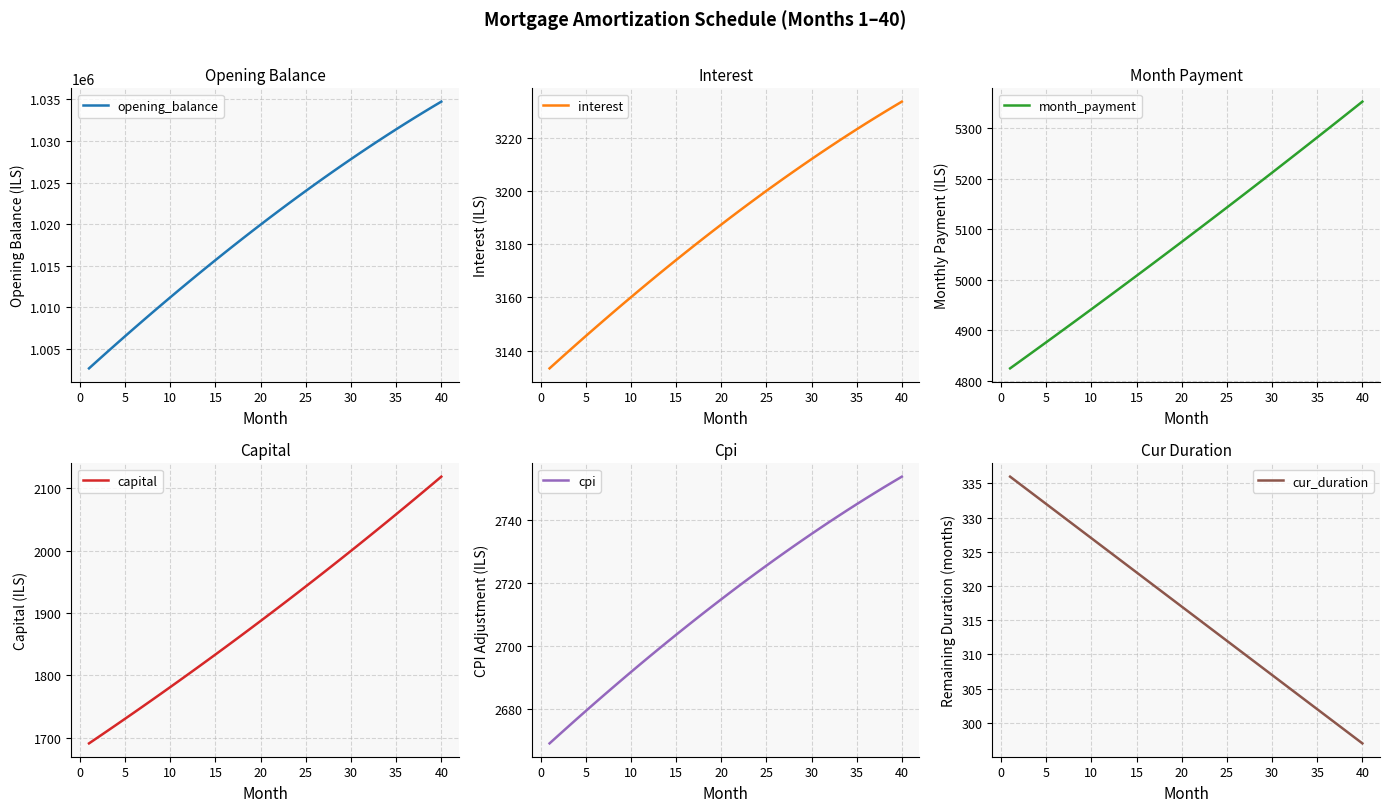

What is the minimum value for opening_balance?

1002666.7